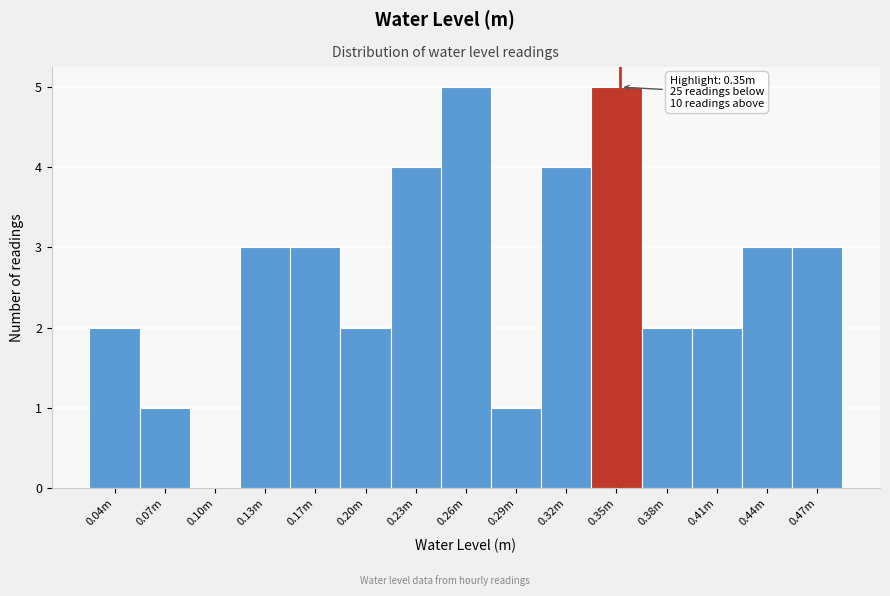

Reading right to left, extract all data points from this chart.

0.47m=3	0.44m=3	0.41m=2	0.38m=2	0.35m=5	0.32m=4	0.29m=1	0.26m=5	0.23m=4	0.20m=2	0.17m=3	0.13m=3	0.10m=0	0.07m=1	0.04m=2